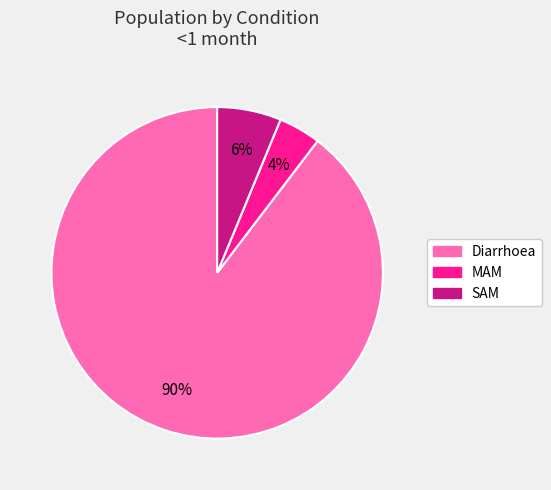

Rank the categories by value from lowest to highest.

MAM, SAM, Diarrhoea